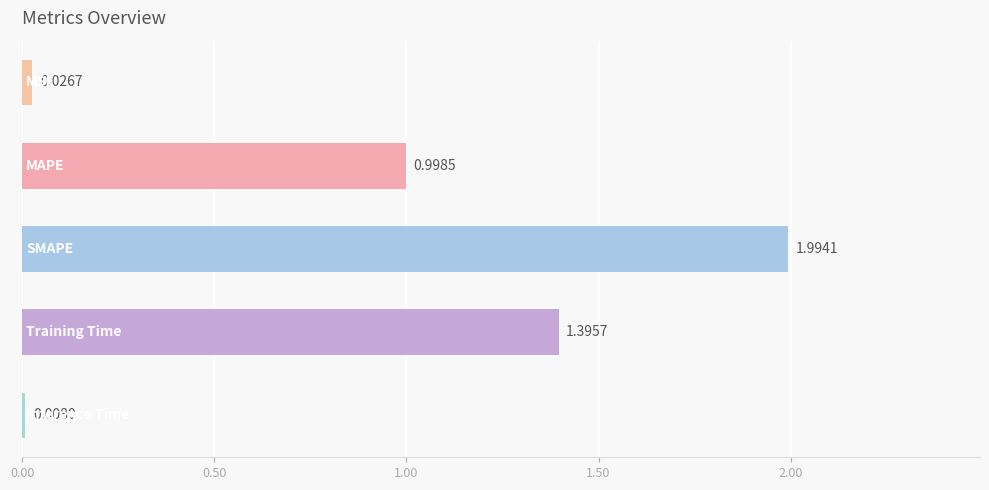

What is the sum of all values?

4.4